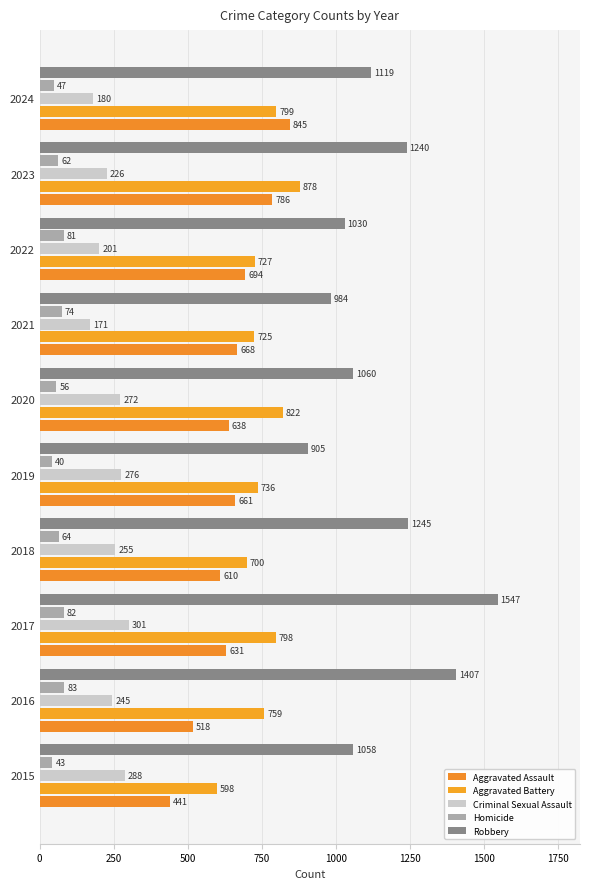

What is the lowest value of the Robbery series?

905